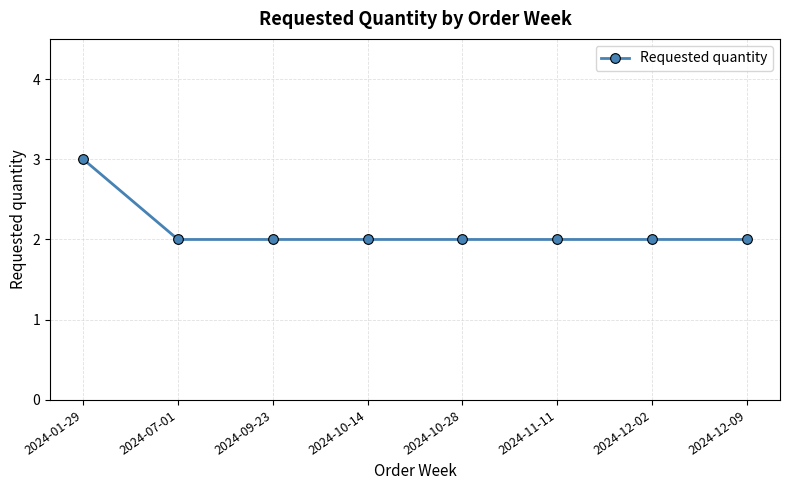

Reading right to left, extract all data points from this chart.

2	2	2	2	2	2	2	3